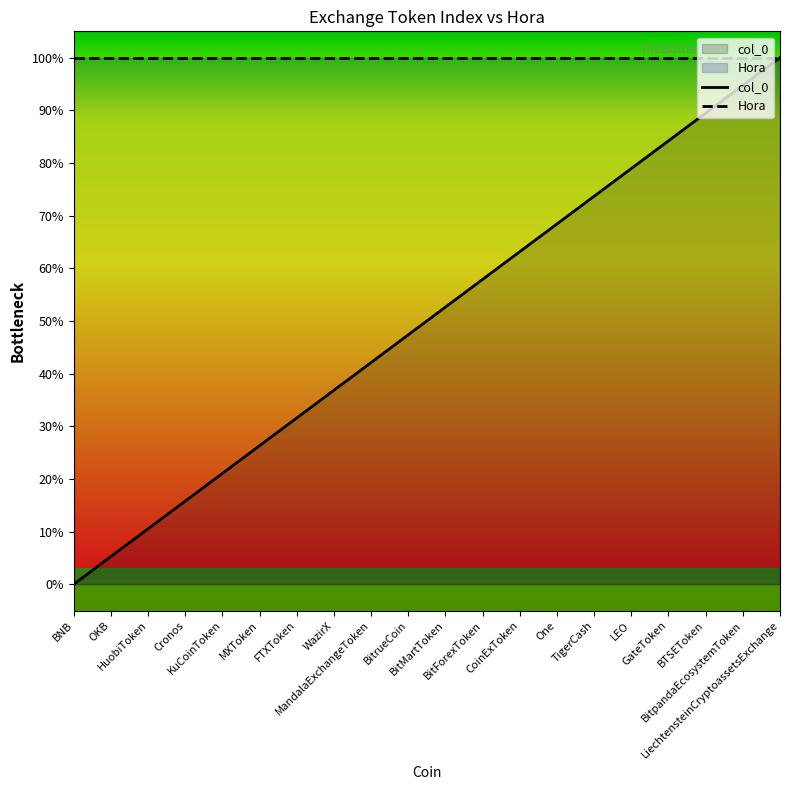

List the labels in order of value, smallest first.

BNB, OKB, HuobiToken, Cronos, KuCoinToken, MXToken, FTXToken, WazirX, MandalaExchangeToken, BitrueCoin, BitMartToken, BitForexToken, CoinExToken, One, TigerCash, LEO, GateToken, BTSEToken, BitpandaEcosystemToken, LiechtensteinCryptoassetsExchange